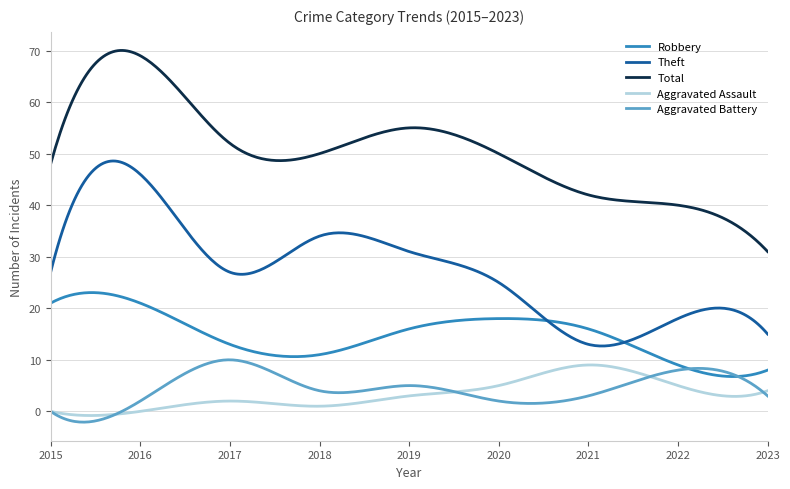

What is the greatest value displayed?

70.0